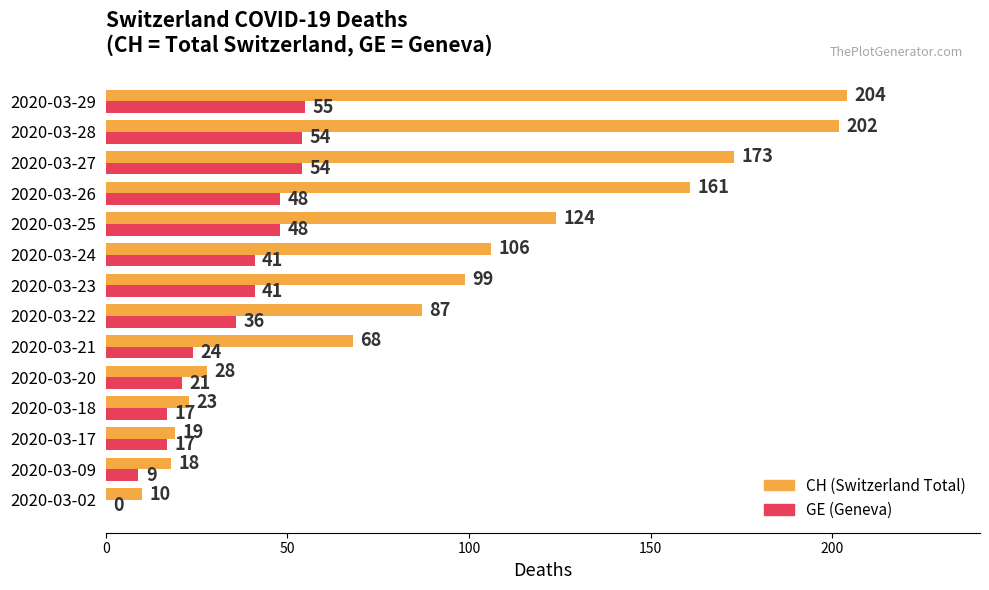

What is the total value across all series at 2020-03-23?

140